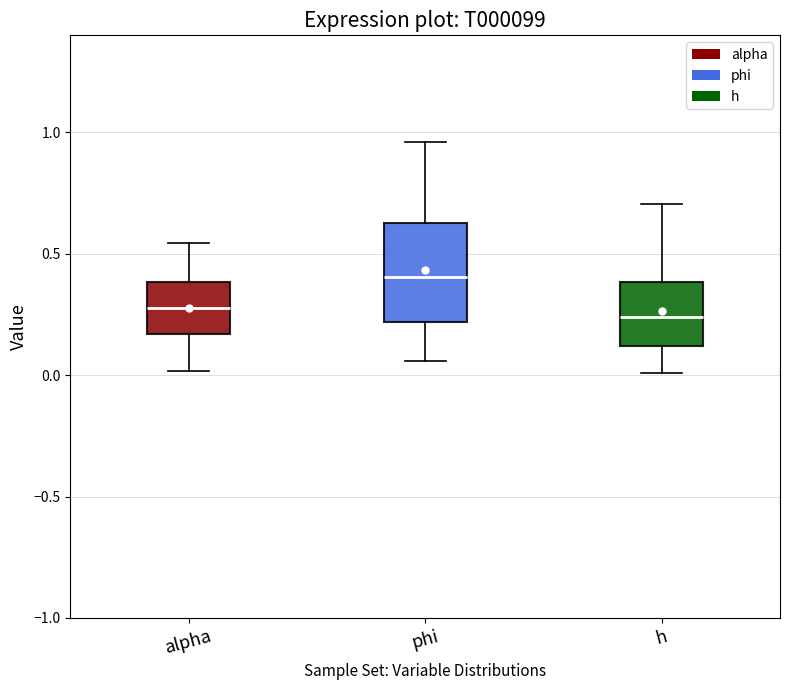

Reading left to right, read every box against the y-axis: the position of its median line, the range the box covers, and the ends of its whiskers. The values are not printed on the chart, so give them approximately, as read against the axis.

alpha: median 0.30, box 0.15 to 0.40, whiskers 0.00 to 0.55
phi: median 0.40, box 0.20 to 0.65, whiskers 0.05 to 0.95
h: median 0.25, box 0.10 to 0.40, whiskers 0.00 to 0.70